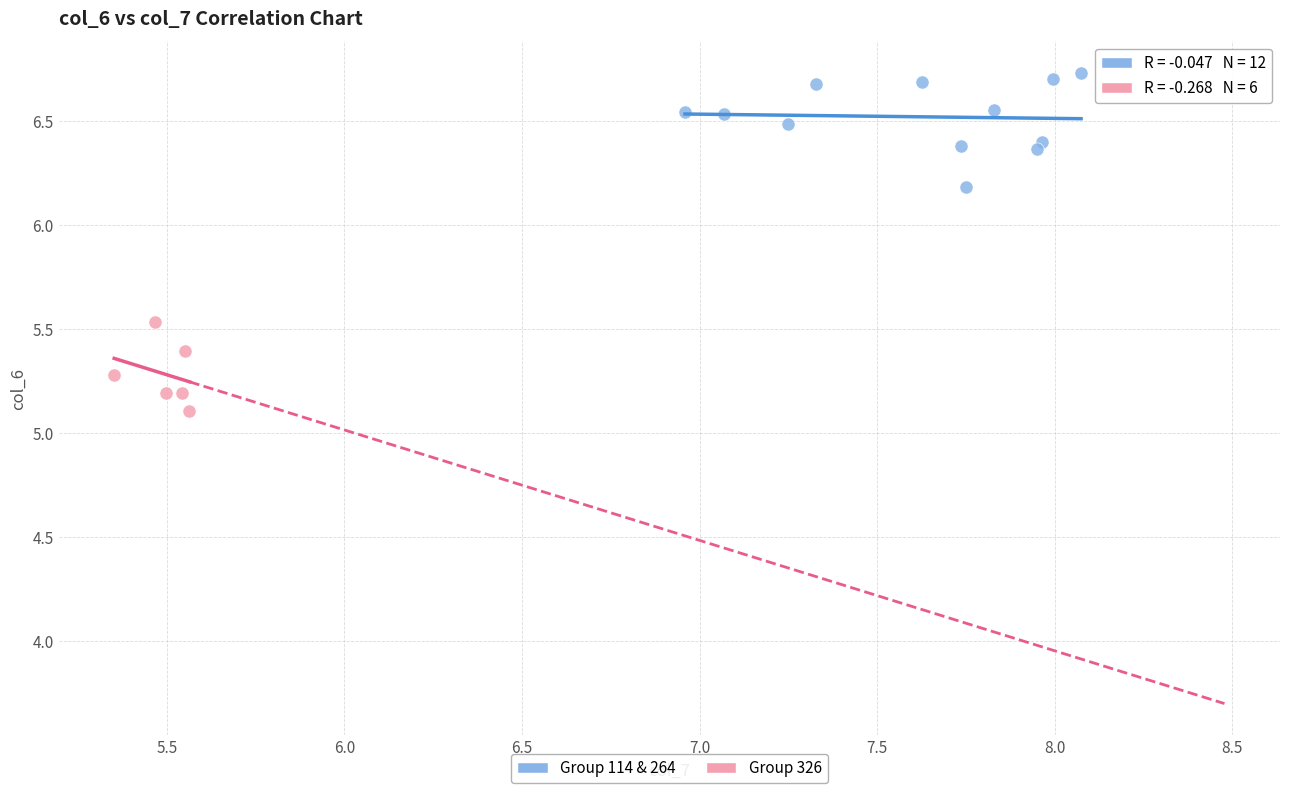

Which series reaches the maximum Y coordinate?

Group 114 & 264